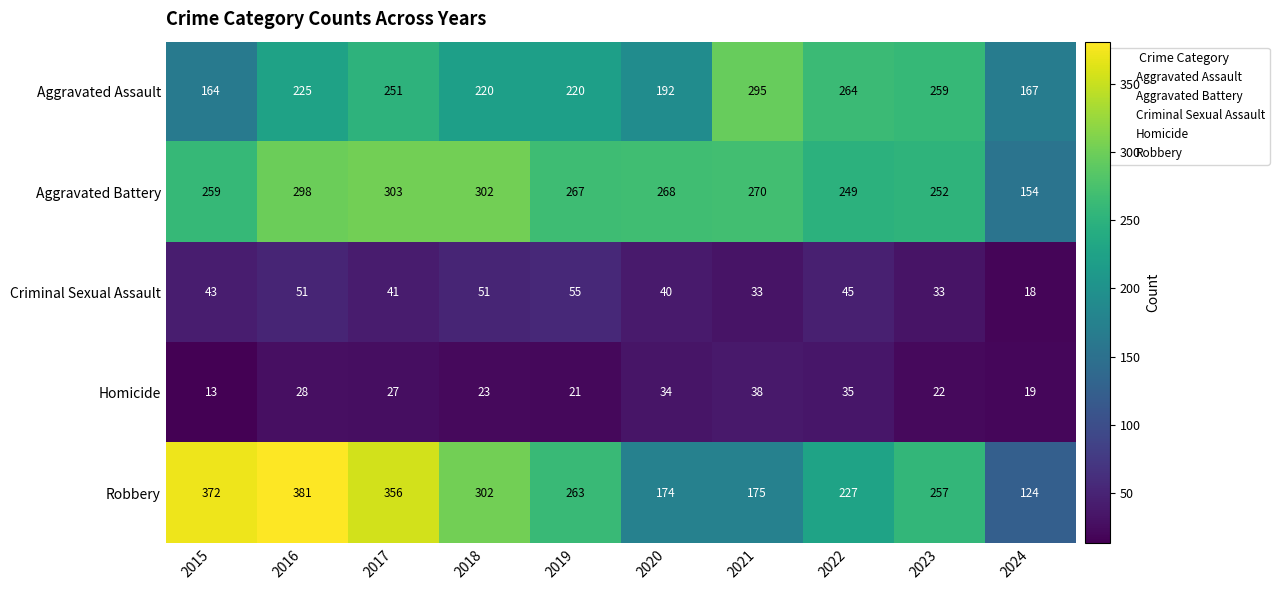

Where is Aggravated Battery nearest to the value 228?

2022